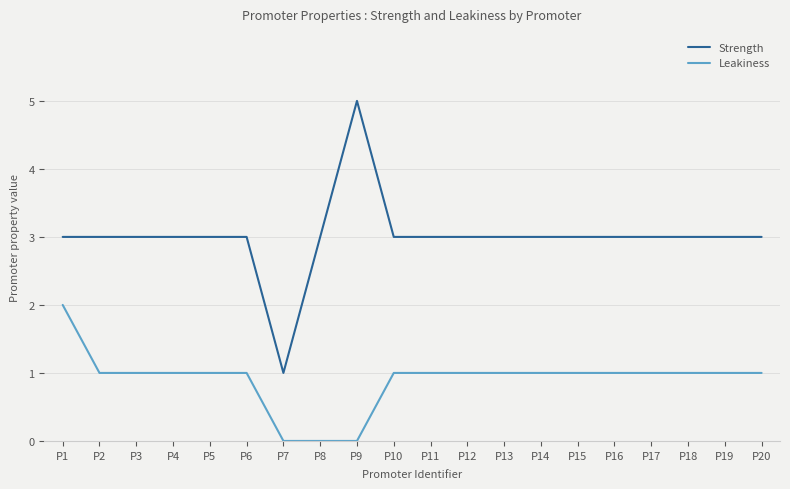

What is the average value of the Strength series?

3